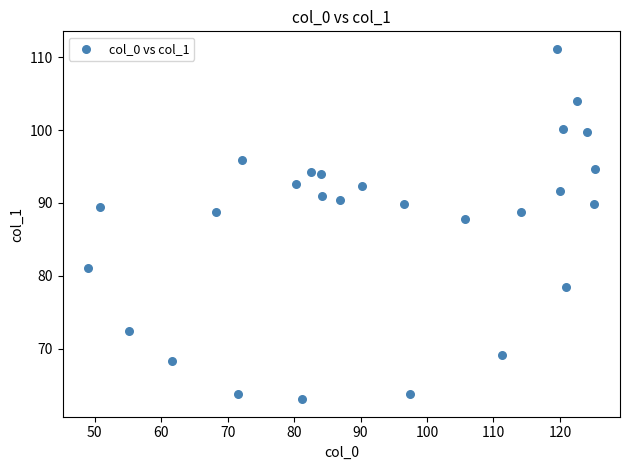

What is the range of Y values (max minus min)?

48.1